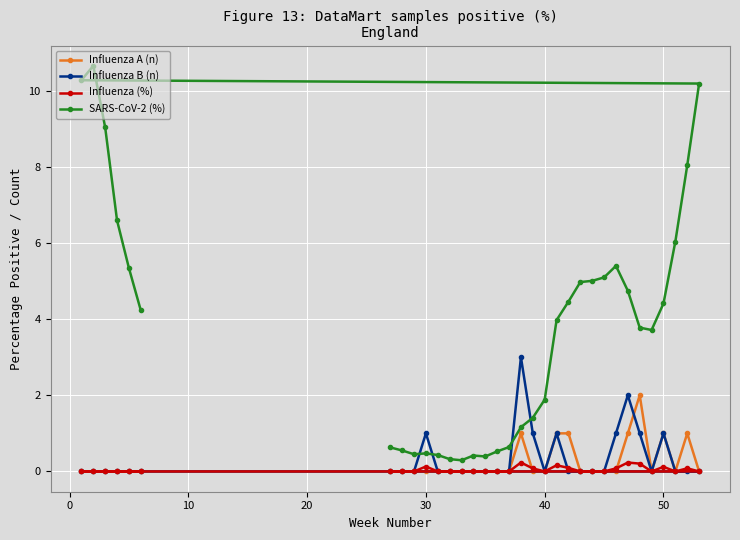

True or false: SARS-CoV-2 (%) and Influenza A (n) intersect in this chart.

False